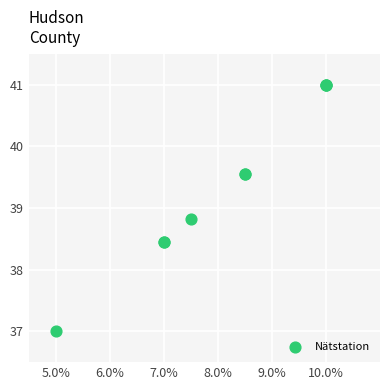

What Y value in the scatter plot is closest to 39?

38.8